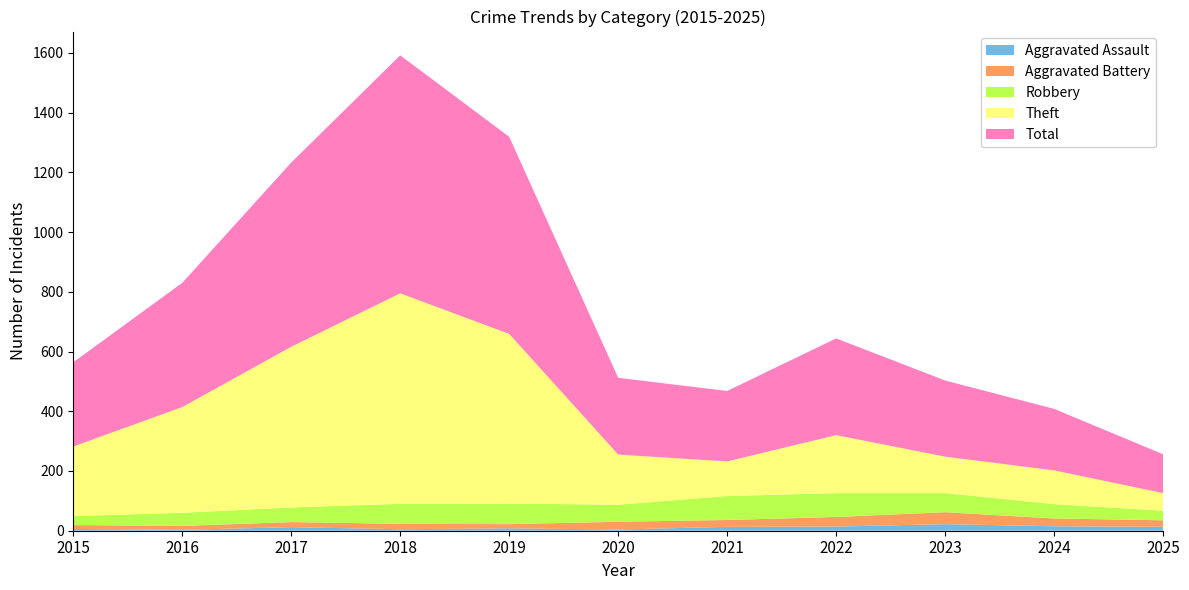

Reading left to right, extract all data points from this chart.

Aggravated Assault: 6	3	12	5	8	4	13	14	22	15	13
Aggravated Battery: 13	13	17	18	14	26	23	32	40	26	22
Robbery: 30	44	49	67	69	57	80	80	64	48	32
Theft: 233	354	538	705	568	168	116	194	122	113	59
Total: 282	416	617	797	660	257	236	324	255	206	130